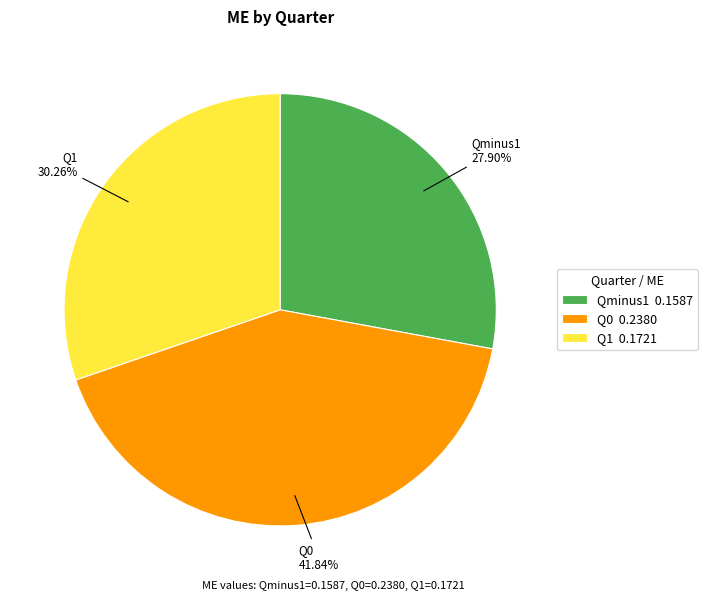

Count the number of slices in the pie.

3